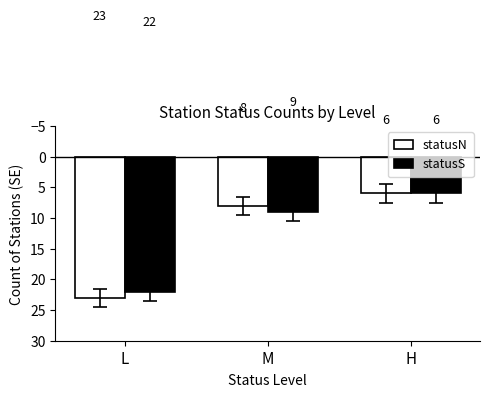

Reading right to left, transcribe all the data shown in this chart.

statusN: H=6	M=8	L=23
statusS: H=6	M=9	L=22